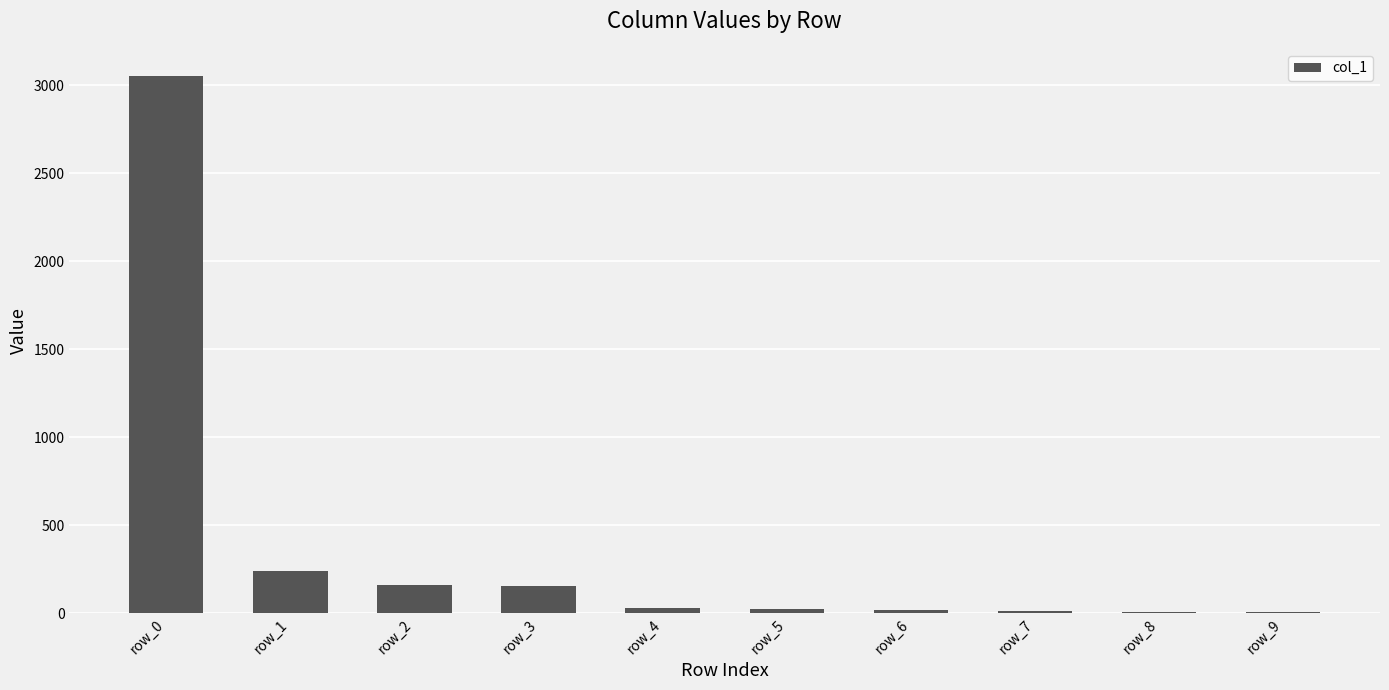

Where is the data nearest to the value 1531?

row_1